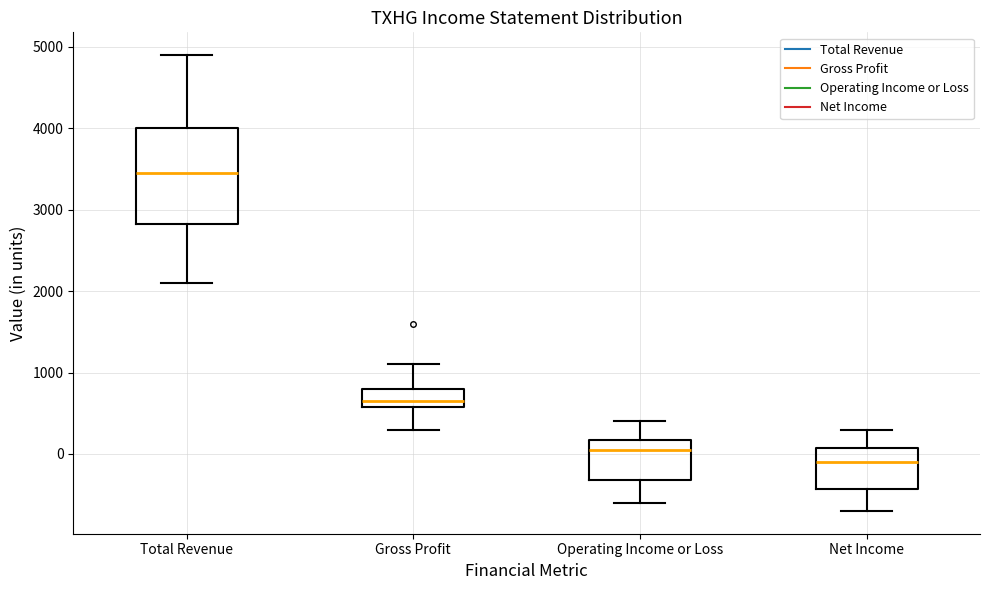

Reading left to right, read every box against the y-axis: the position of its median line, the range the box covers, and the ends of its whiskers. The values are not printed on the chart, so give them approximately, as read against the axis.

Total Revenue: median 3500, box 2800 to 4000, whiskers 2100 to 4900
Gross Profit: median 700, box 600 to 800, whiskers 300 to 1100
Operating Income or Loss: median 100, box -300 to 200, whiskers -600 to 400
Net Income: median -100, box -400 to 100, whiskers -700 to 300